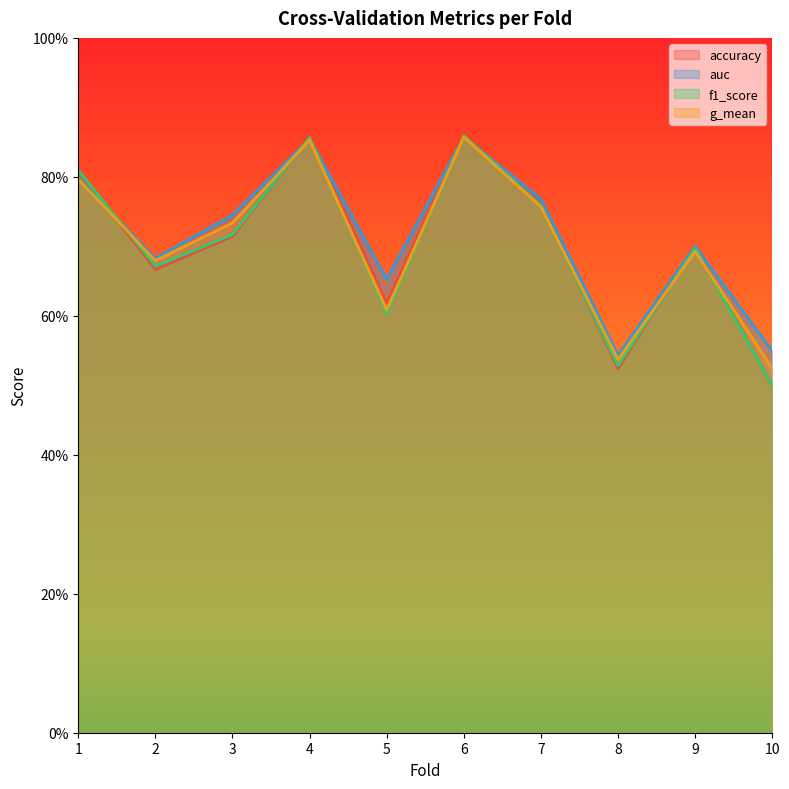

Between which two adjacent categories do f1_score and auc first intersect?

1 and 2